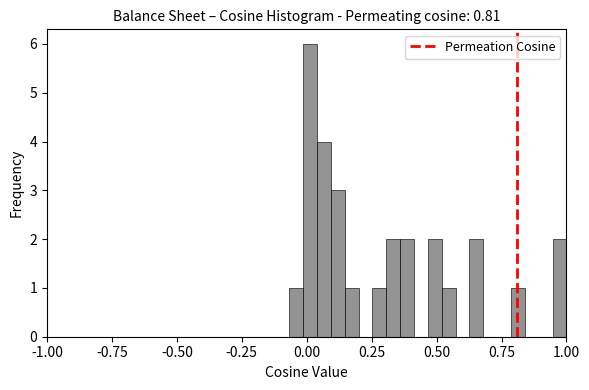

Around what value on the x-axis is the tallest bar? Give the approximate position of its centre, as read against the axis.

0.00